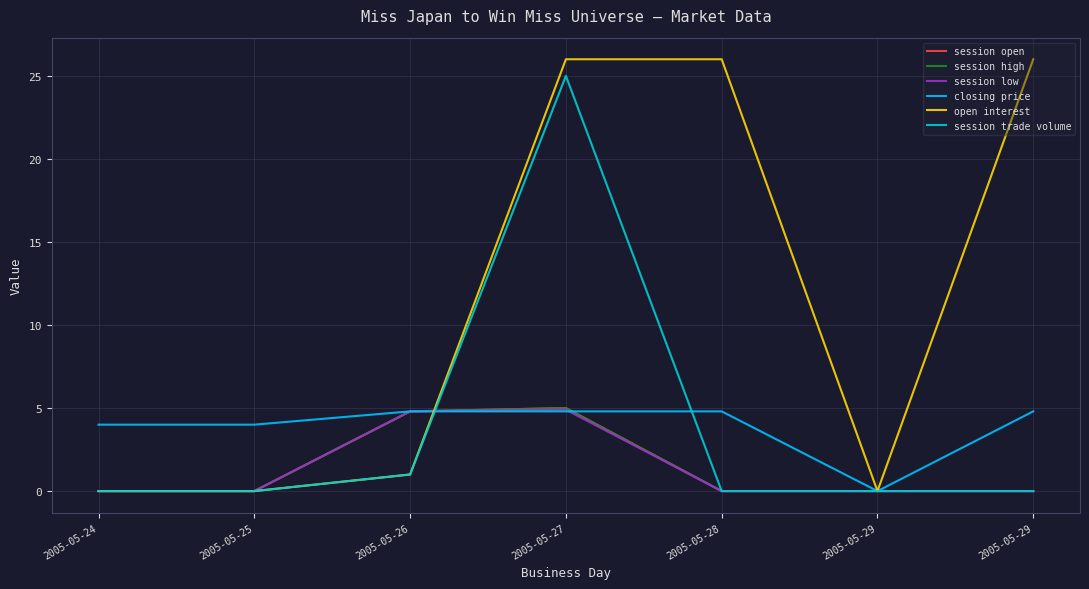

What is the difference between the highest and lowest values at 2005-05-24?

4.0